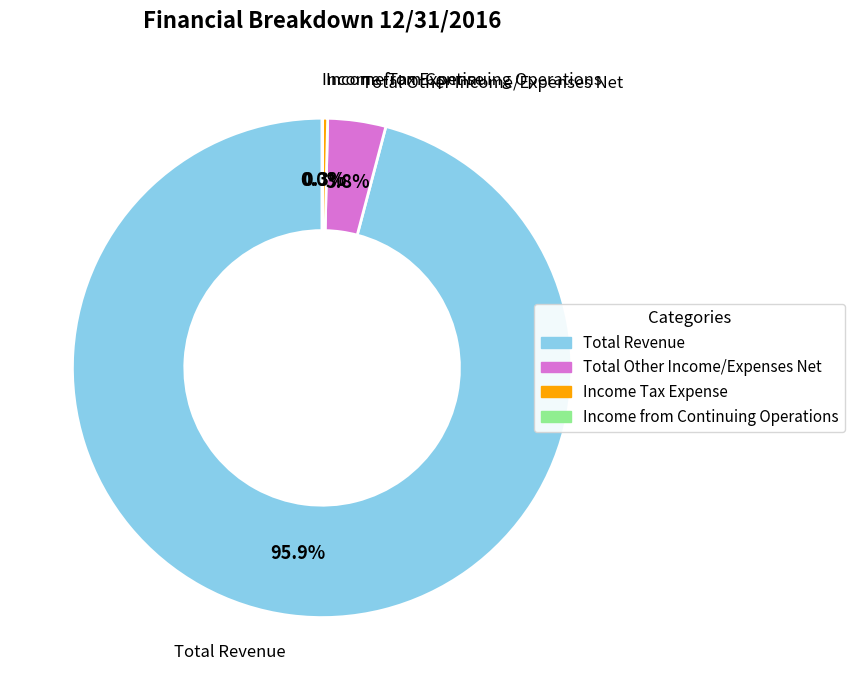

To the nearest percent, what is the combined percentage of Total Revenue and Total Other Income/Expenses Net?

100%